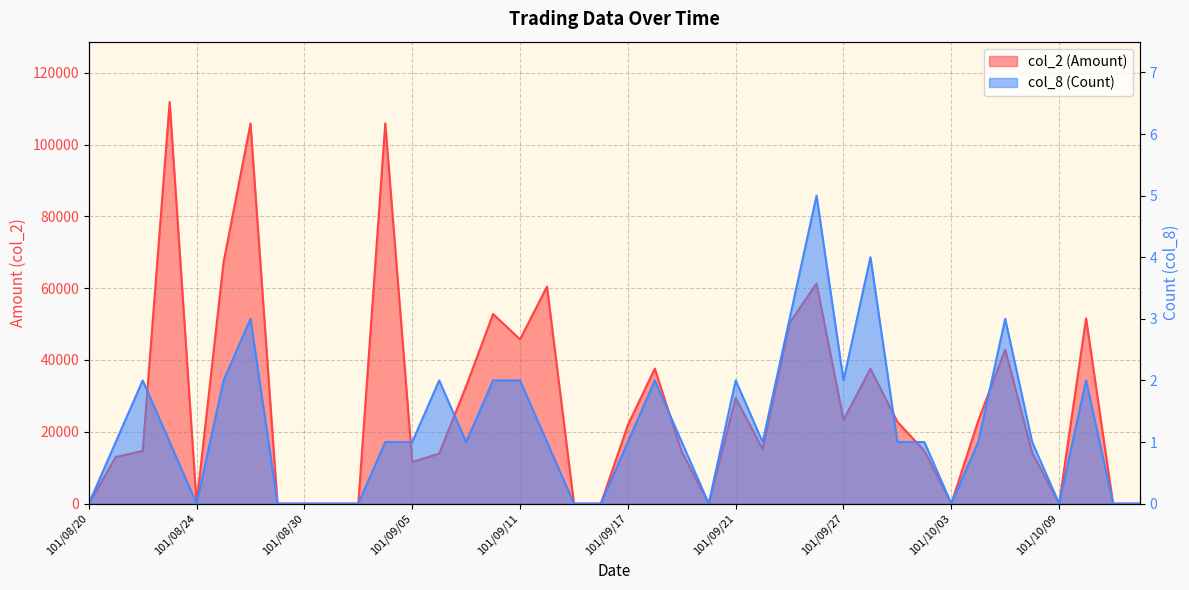

What is the maximum value for col_8 (Count)?

5